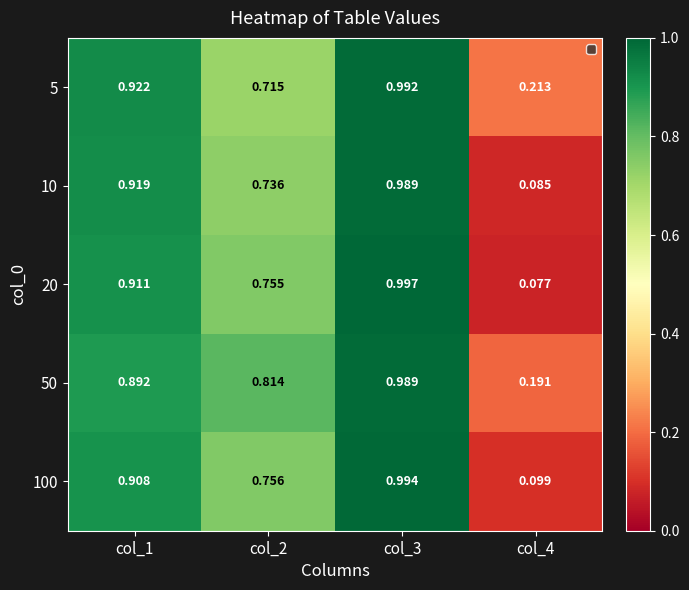

Is the value of 100 at col_1 greater than the value of 50 at col_4?

Yes